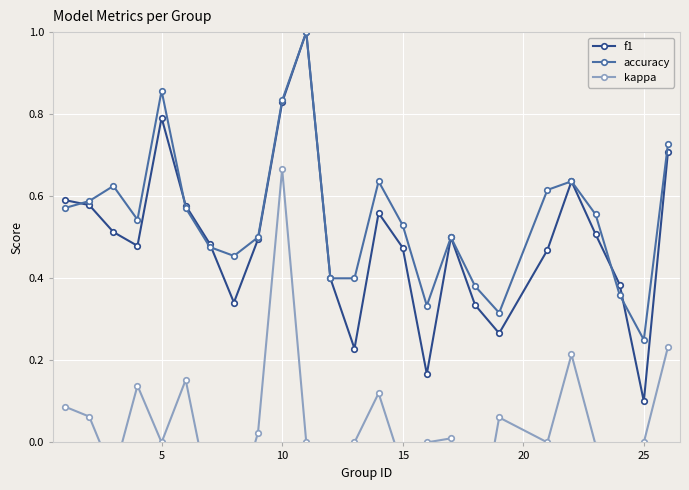

True or false: accuracy has more than 2 points higher than both neighbors.

True